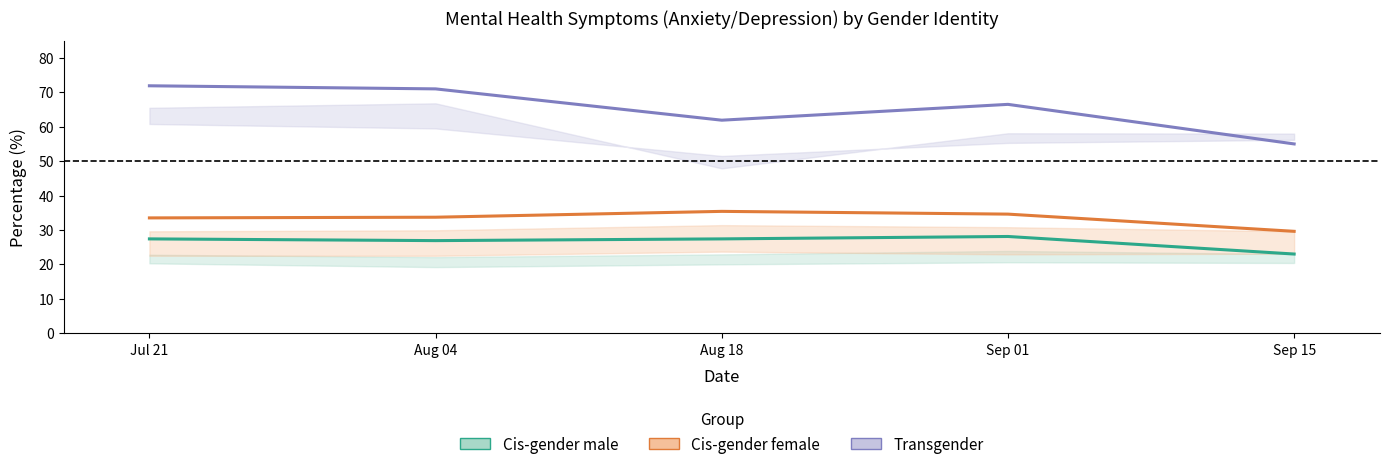

What are all the series names shown in the legend?

Cis-gender male, Cis-gender female, Transgender